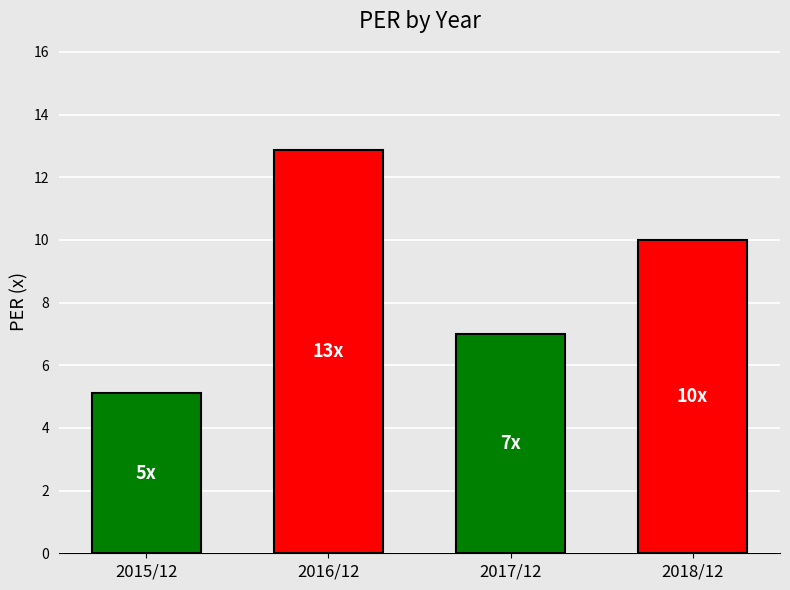

Between 2017/12 and 2015/12, which is larger?

2017/12